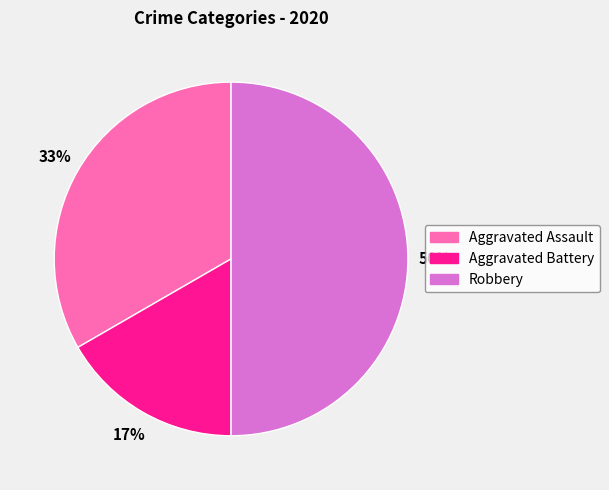

Rank the categories by value from lowest to highest.

Aggravated Battery, Aggravated Assault, Robbery